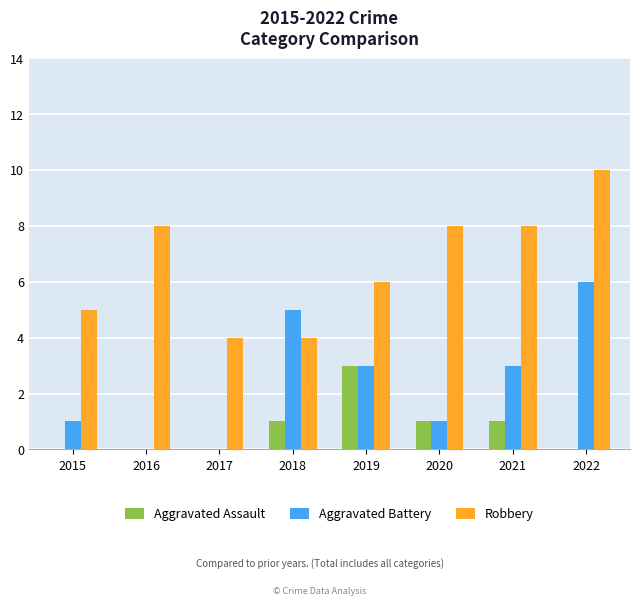

True or false: Robbery has a value of 2 at 2018.

False